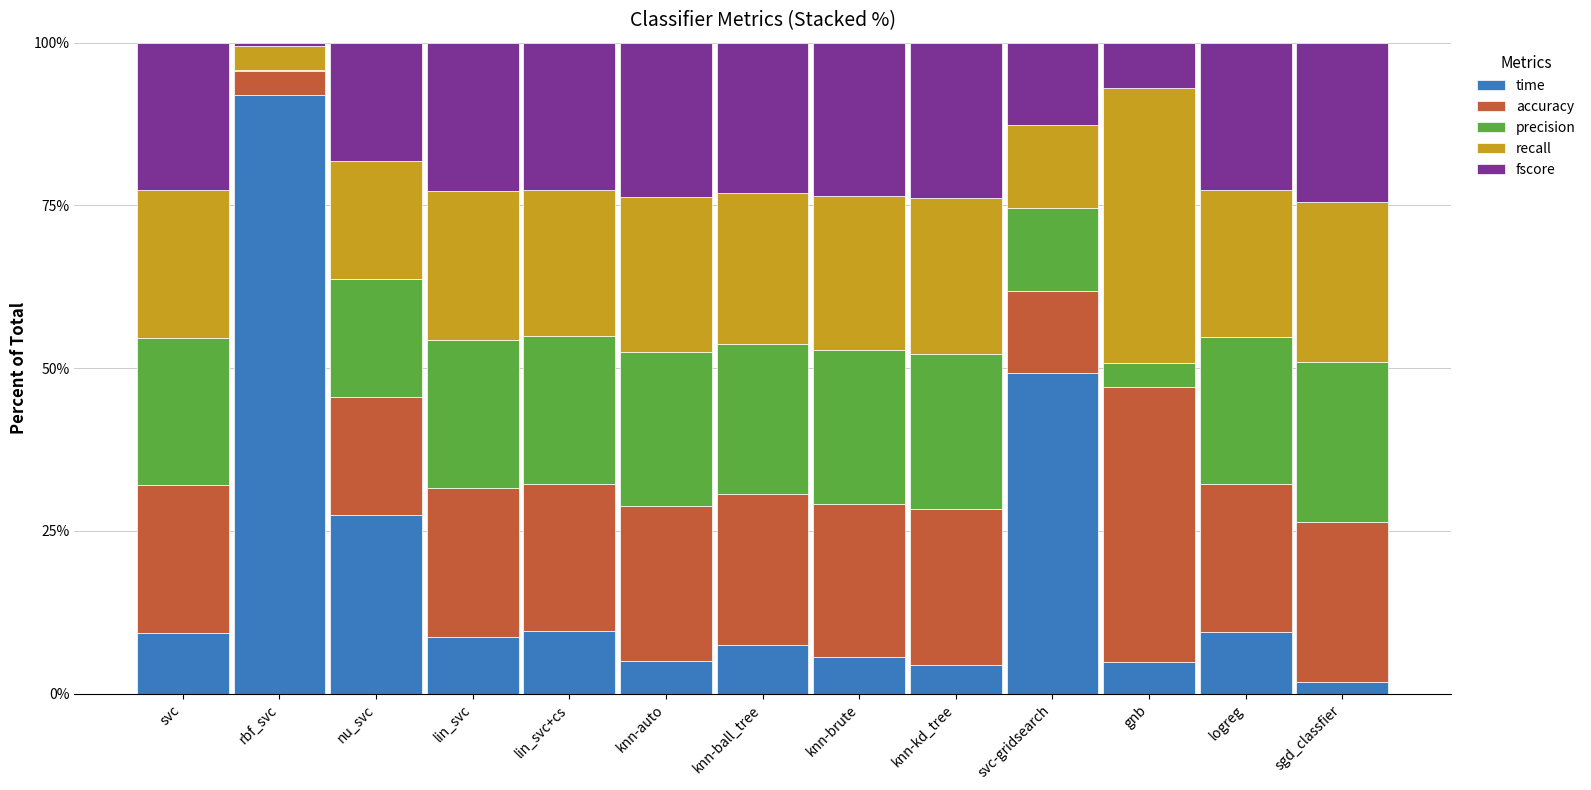

Where is time nearest to the value 46?

svc-gridsearch